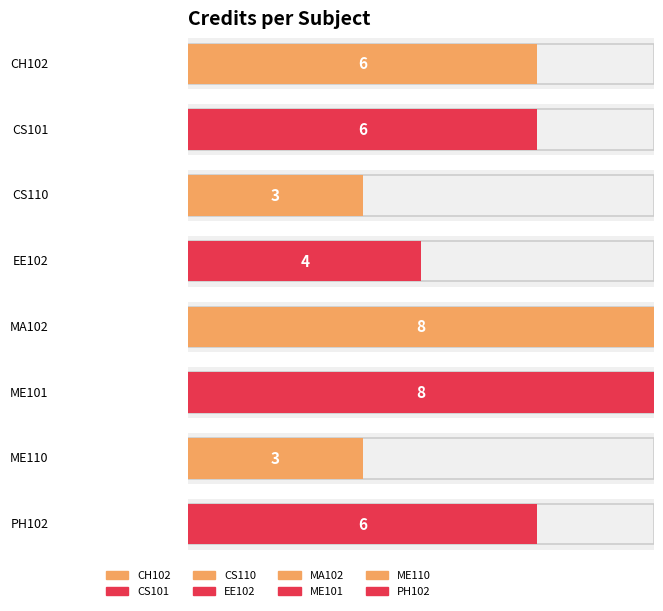

Reading left to right, what are all the values shown in this chart?

6	6	3	4	8	8	3	6